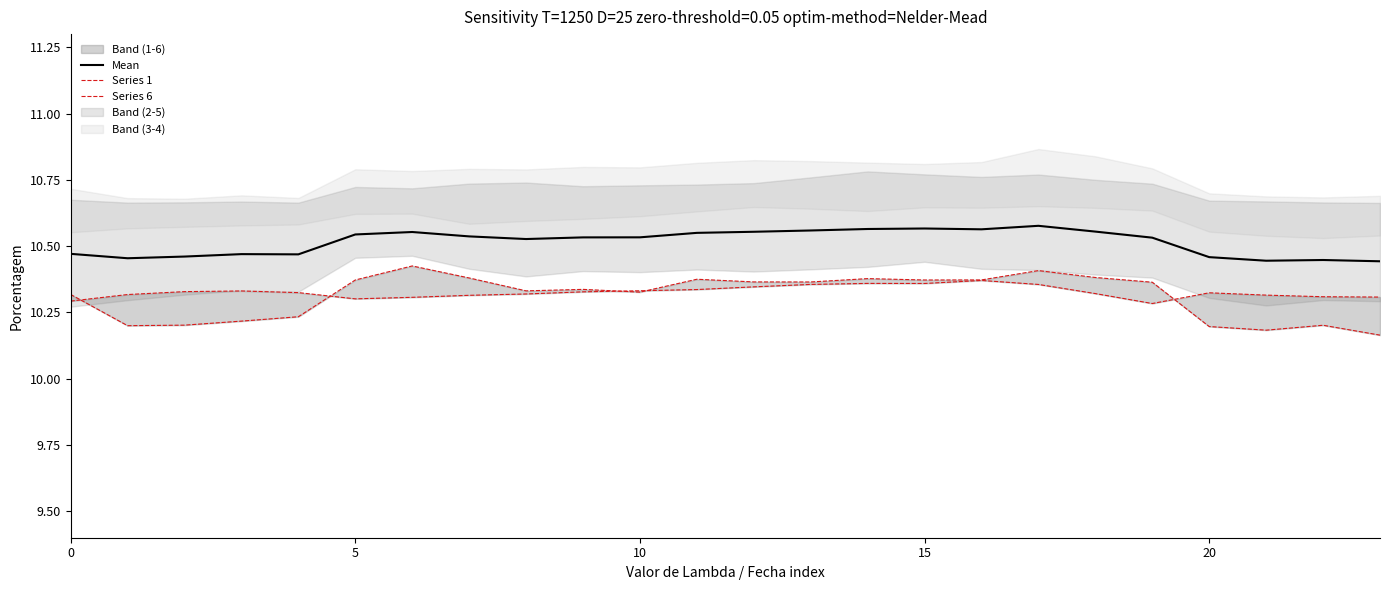

Which has a higher value, 0 or 7?

7